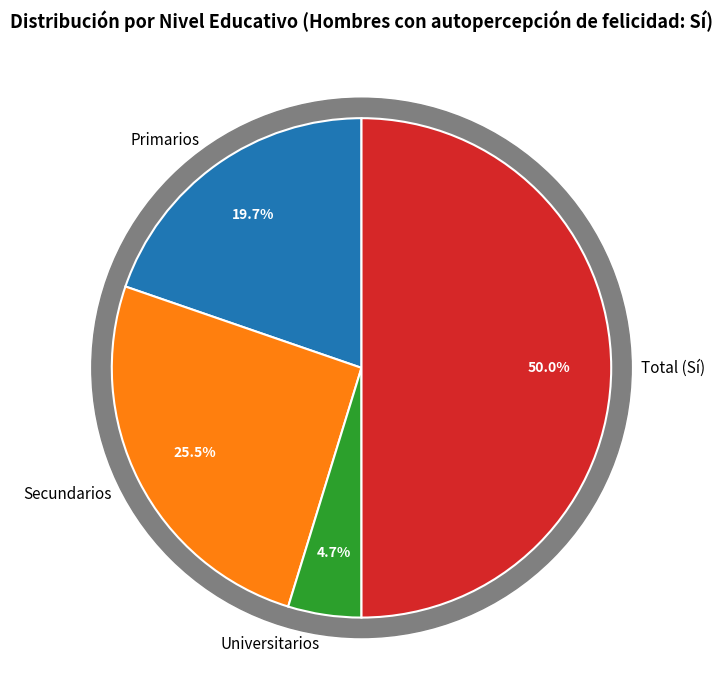

To the nearest percent, what is the difference between the largest and smallest slice percentages?

45%